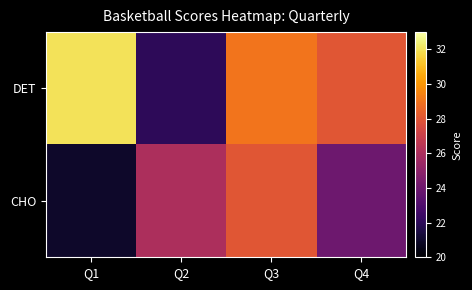

Reading left to right, list all the values displayed in this chart.

DET: Q1=32	Q2=22	Q3=29	Q4=28
CHO: Q1=21	Q2=26	Q3=28	Q4=24